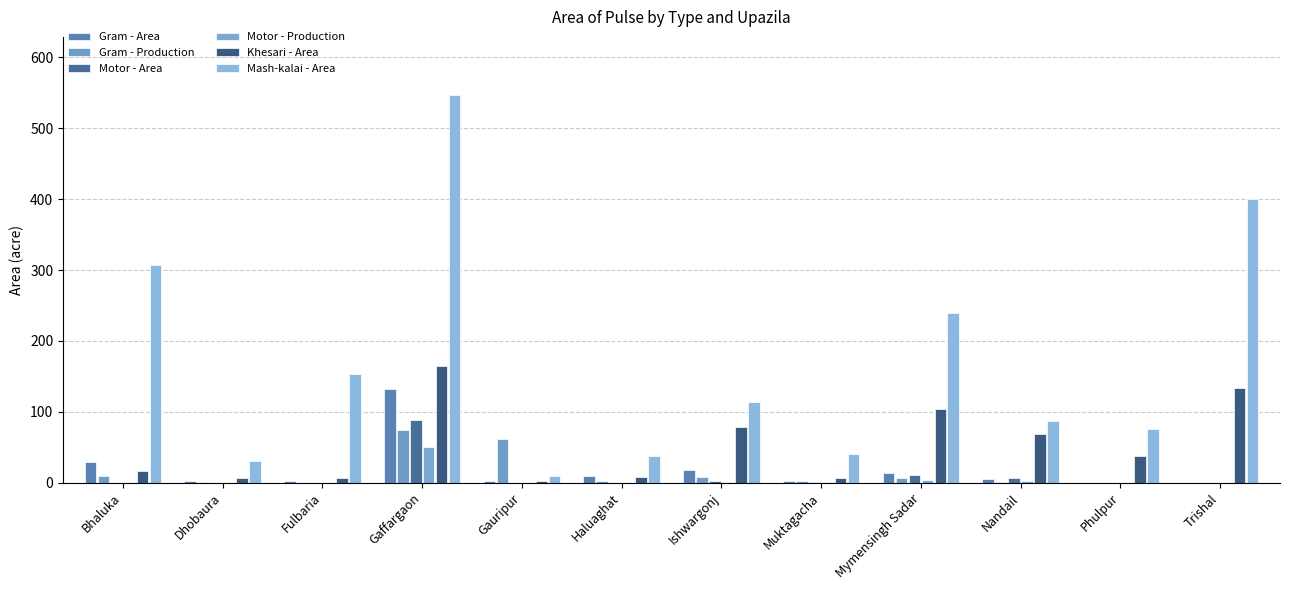

At Ishwargonj, list the series in order from smallest to largest.

Motor - Production, Motor - Area, Gram - Production, Gram - Area, Khesari - Area, Mash-kalai - Area